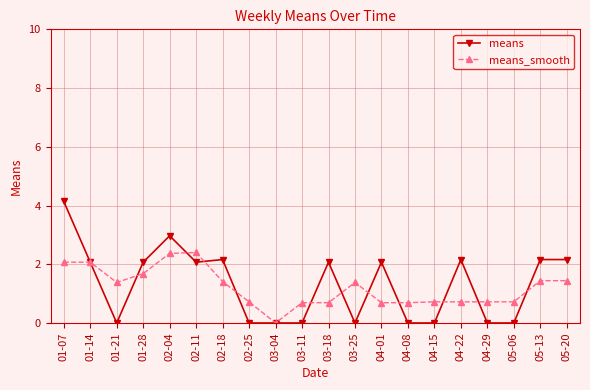

What is the average value of the means_smooth series?

1.2